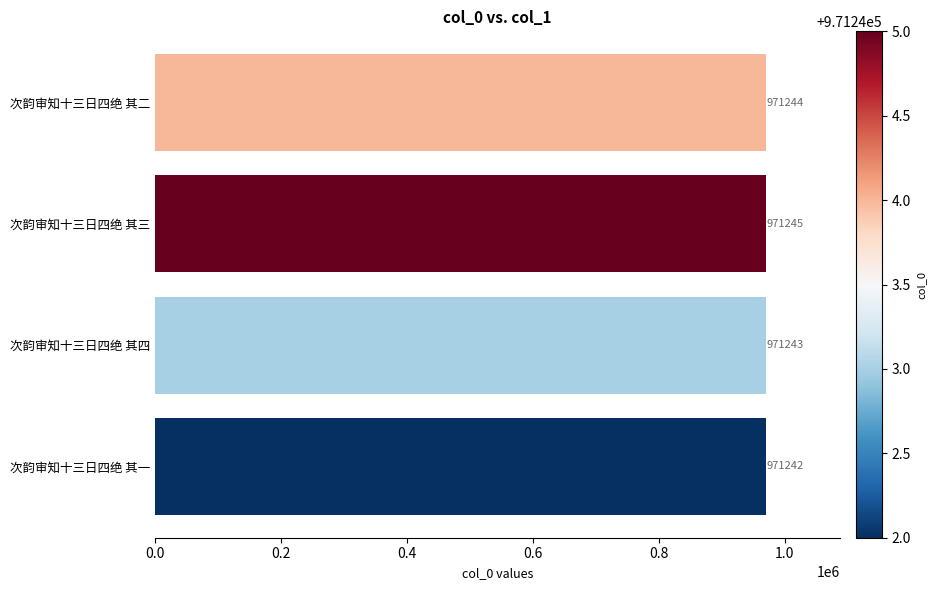

Reading top to bottom, list all the values displayed in this chart.

次韵审知十三日四绝 其二=971244	次韵审知十三日四绝 其三=971245	次韵审知十三日四绝 其四=971243	次韵审知十三日四绝 其一=971242